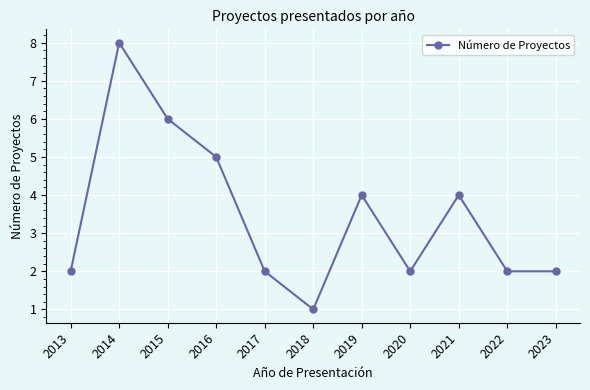

Count the values in the range 2 to 5.

8